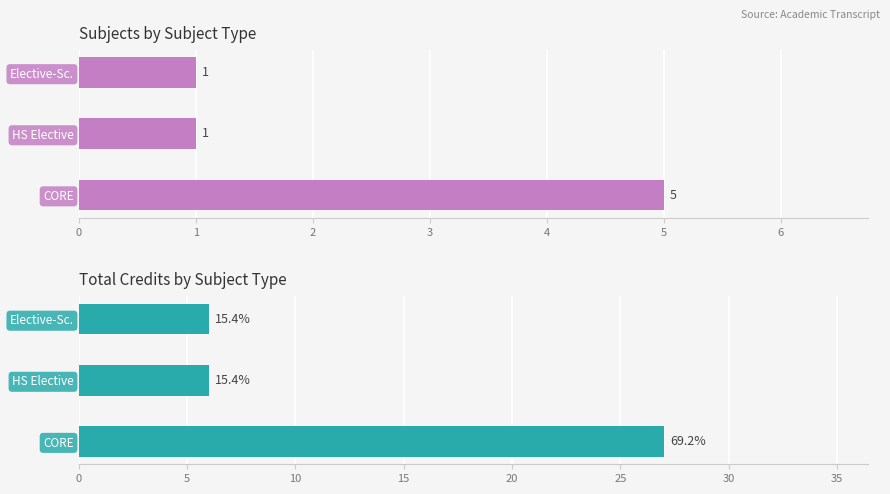

What is the sum of the Count values at Elective-Sc. and HS Elective?

2